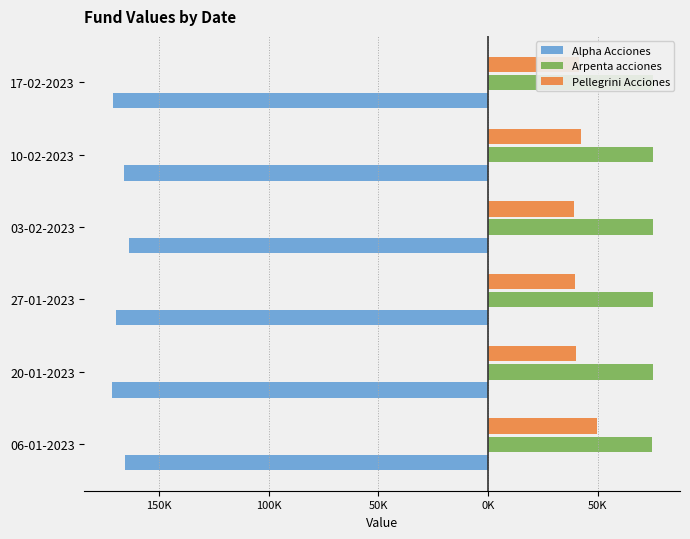

What is the maximum value shown in the chart?

75172.3